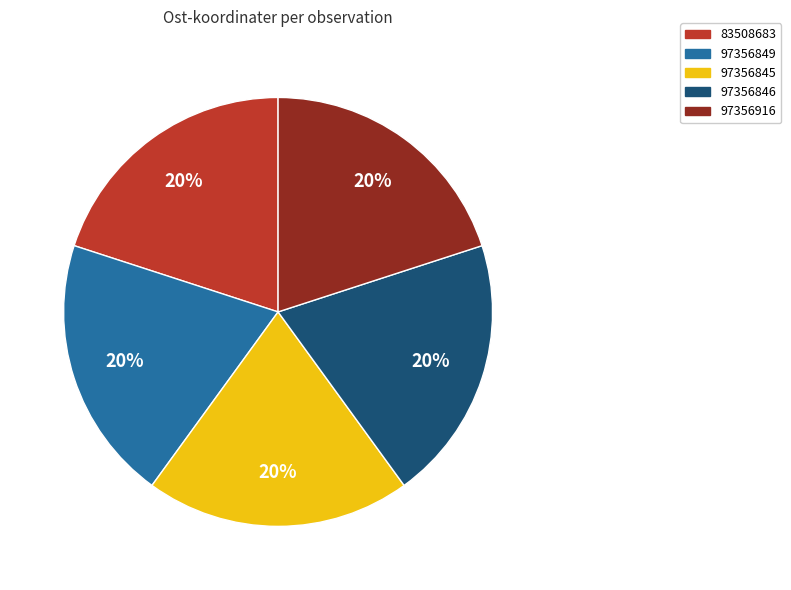

Approximately how many times larger is the value at 97356849 compared to 83508683?

1.0